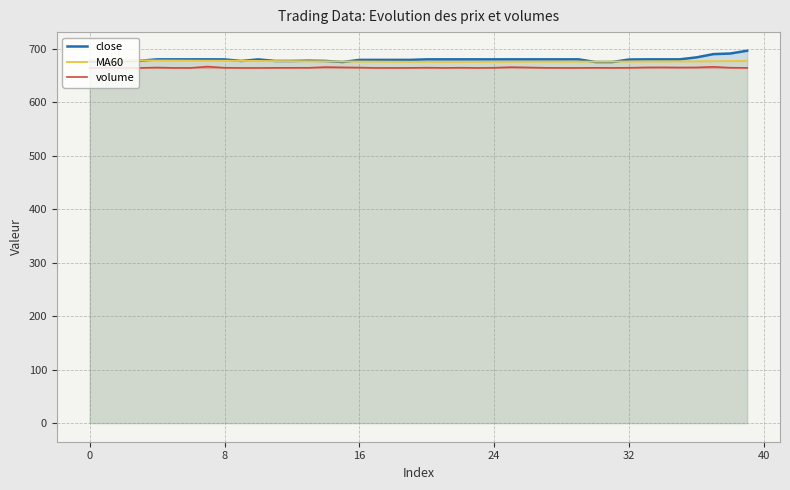

True or false: volume and MA60 cross at least once.

False